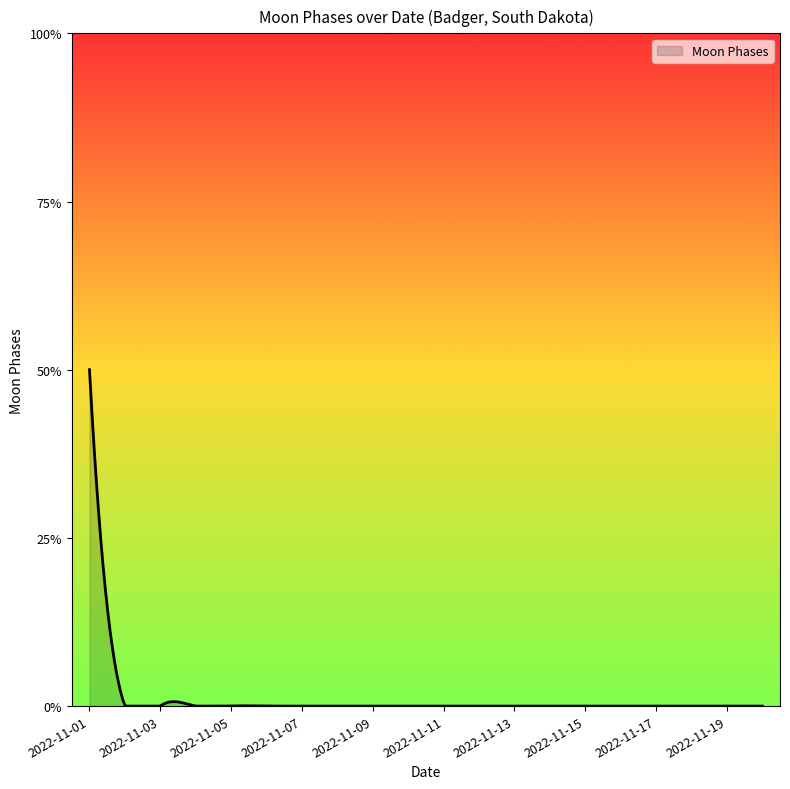

Does the chart have visible grid lines?

No